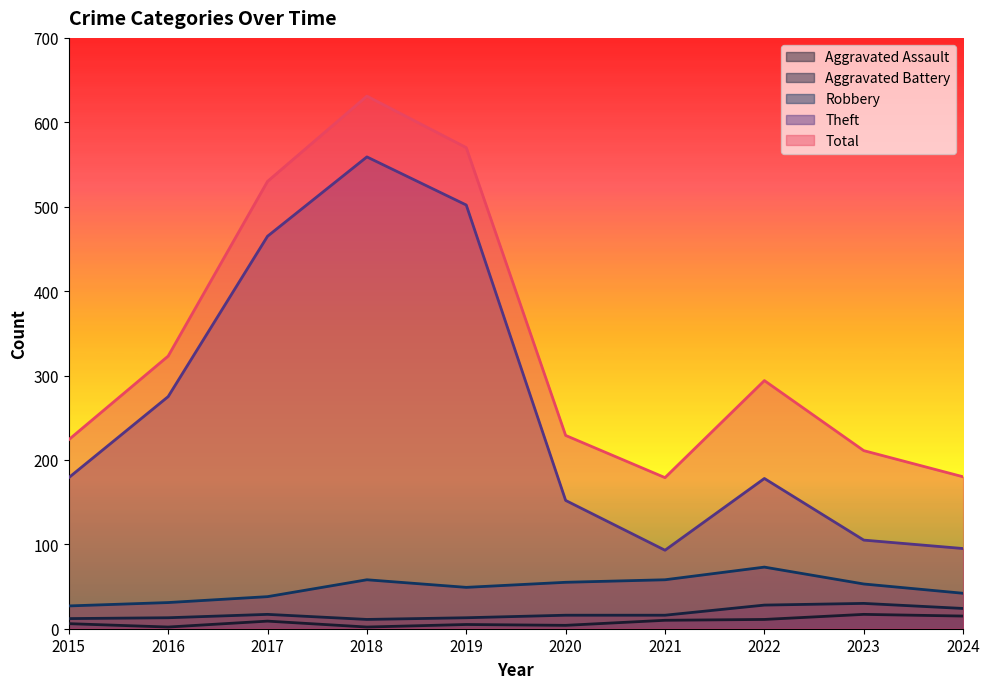

Does the chart display data point markers on the line(s)?

No